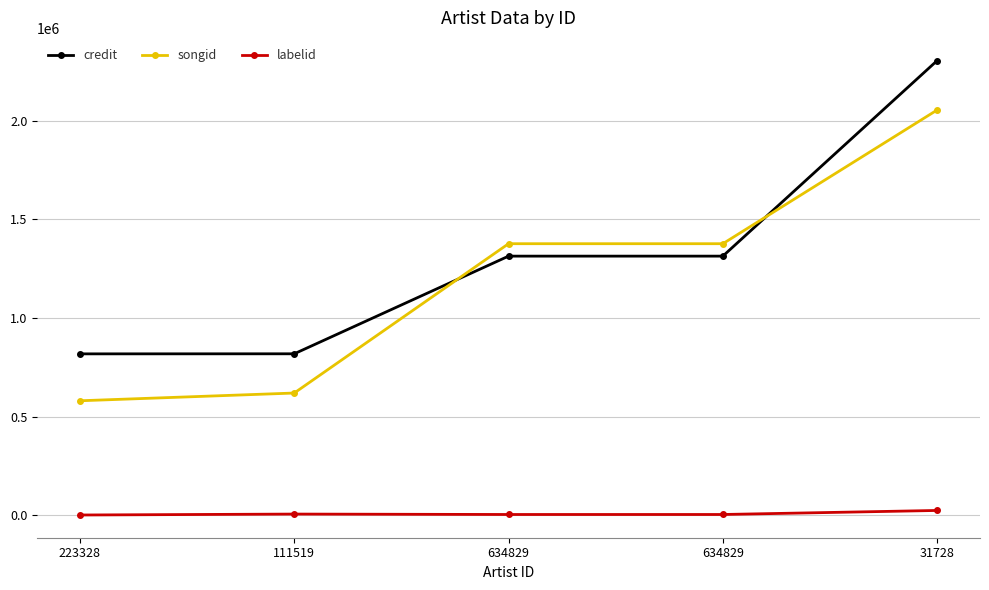

Which category has the lowest value in the songid series?

223328